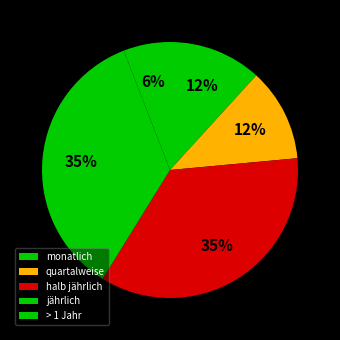

Rank the categories by value from lowest to highest.

> 1 Jahr, monatlich, quartalweise, halb jährlich, jährlich